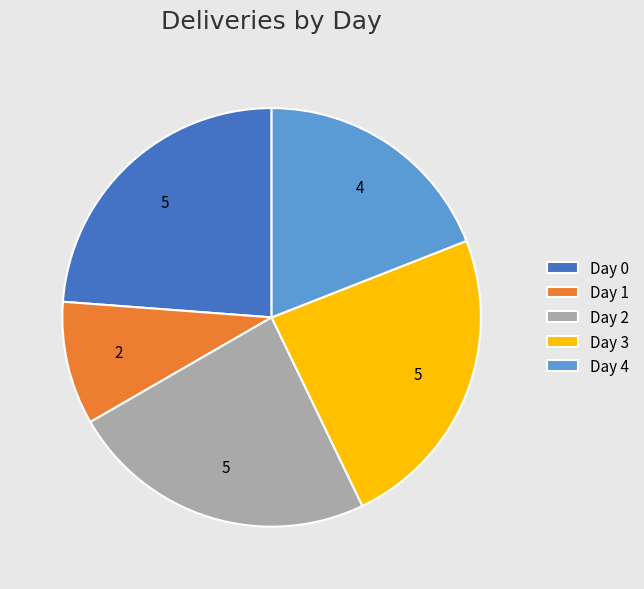

Is Day 1 the majority of the pie?

No